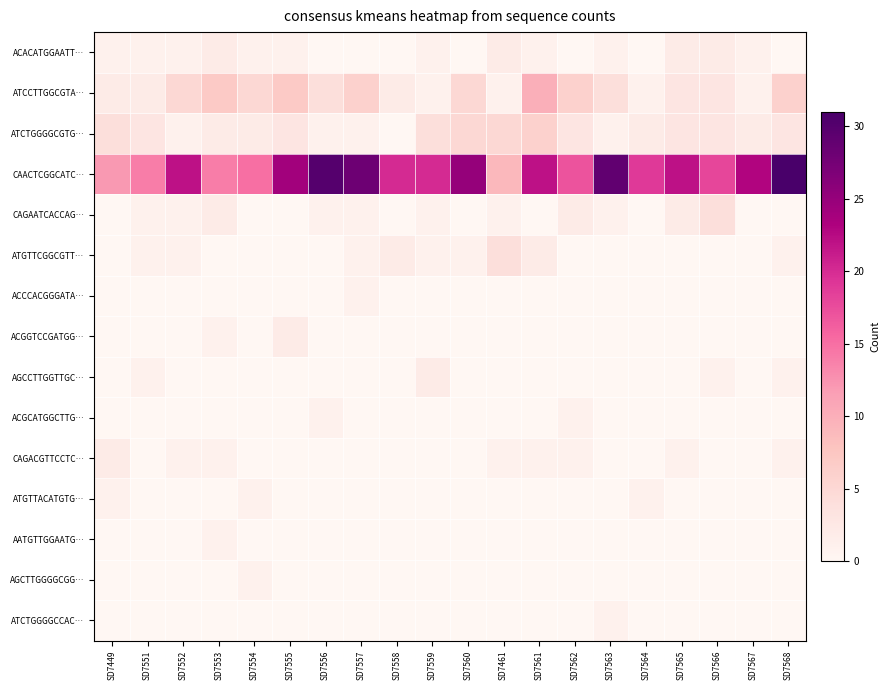

Which series has the largest total across all categories?

CAACTCGGCATC…